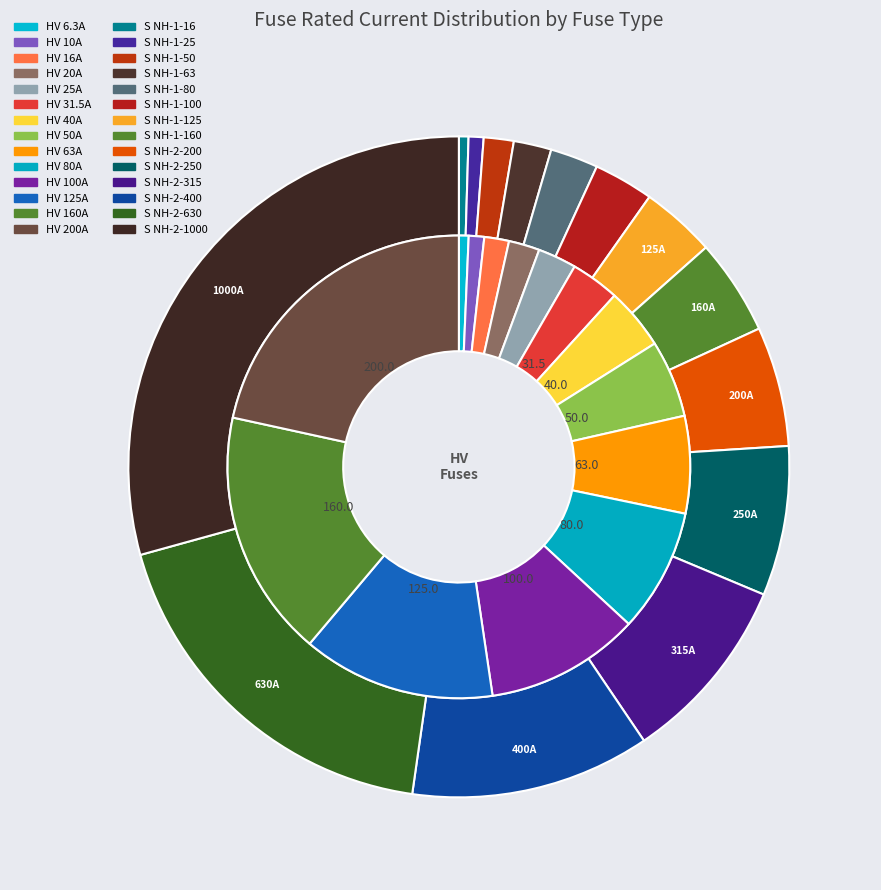

How many slices are in this pie chart?

14